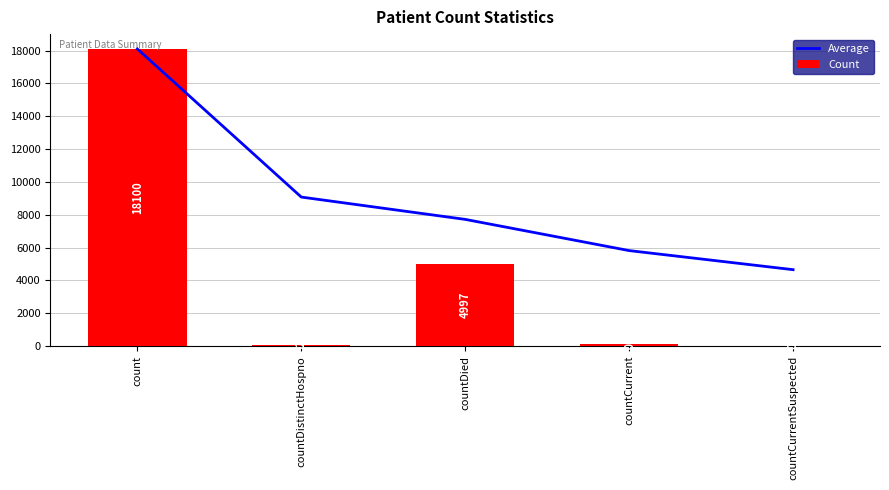

Read the Average value at countCurrentSuspected.

4651.6